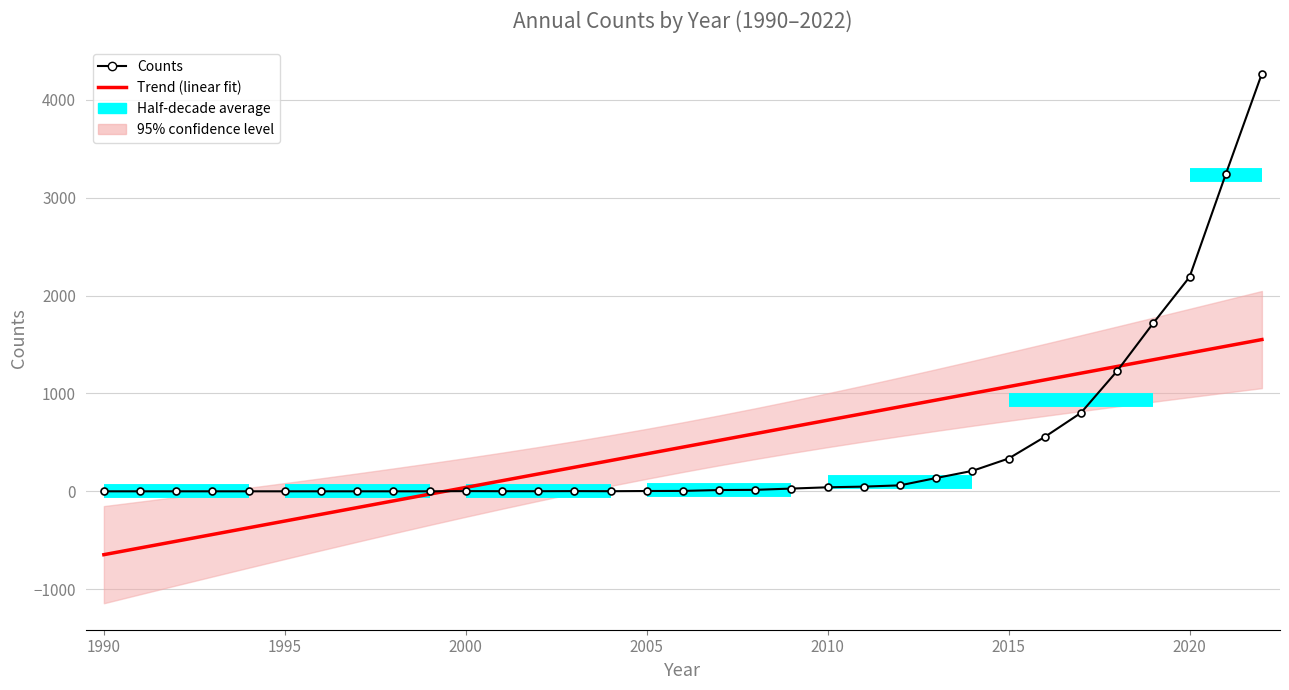

Is it true that the value at 2007 is 3?

False